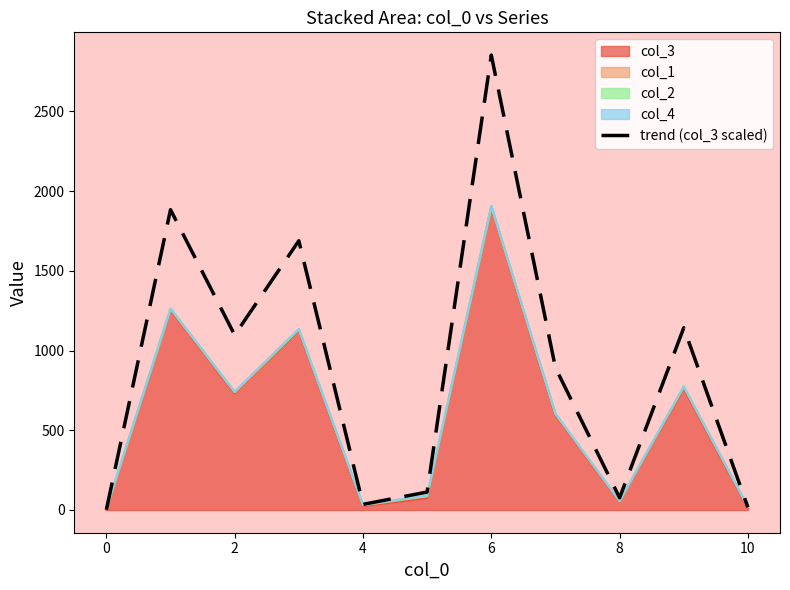

What is the maximum value shown in the chart?

2853.0